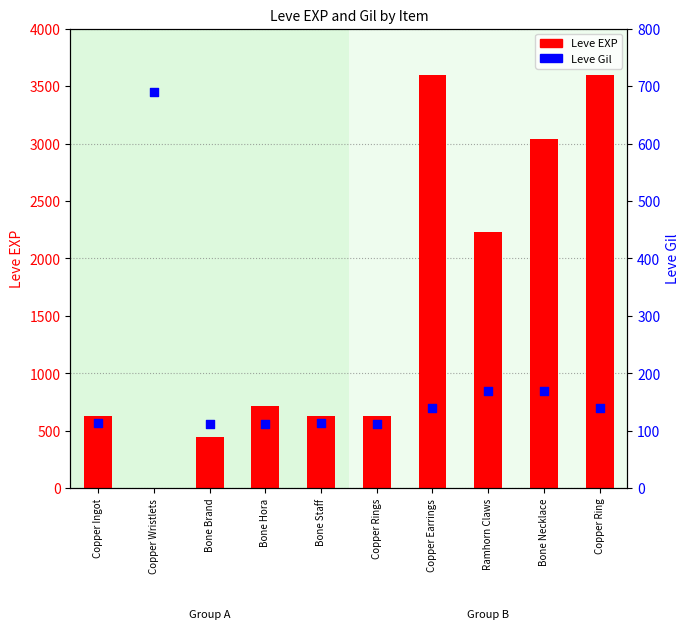

At how many categories does at least one series exceed 3594?

2